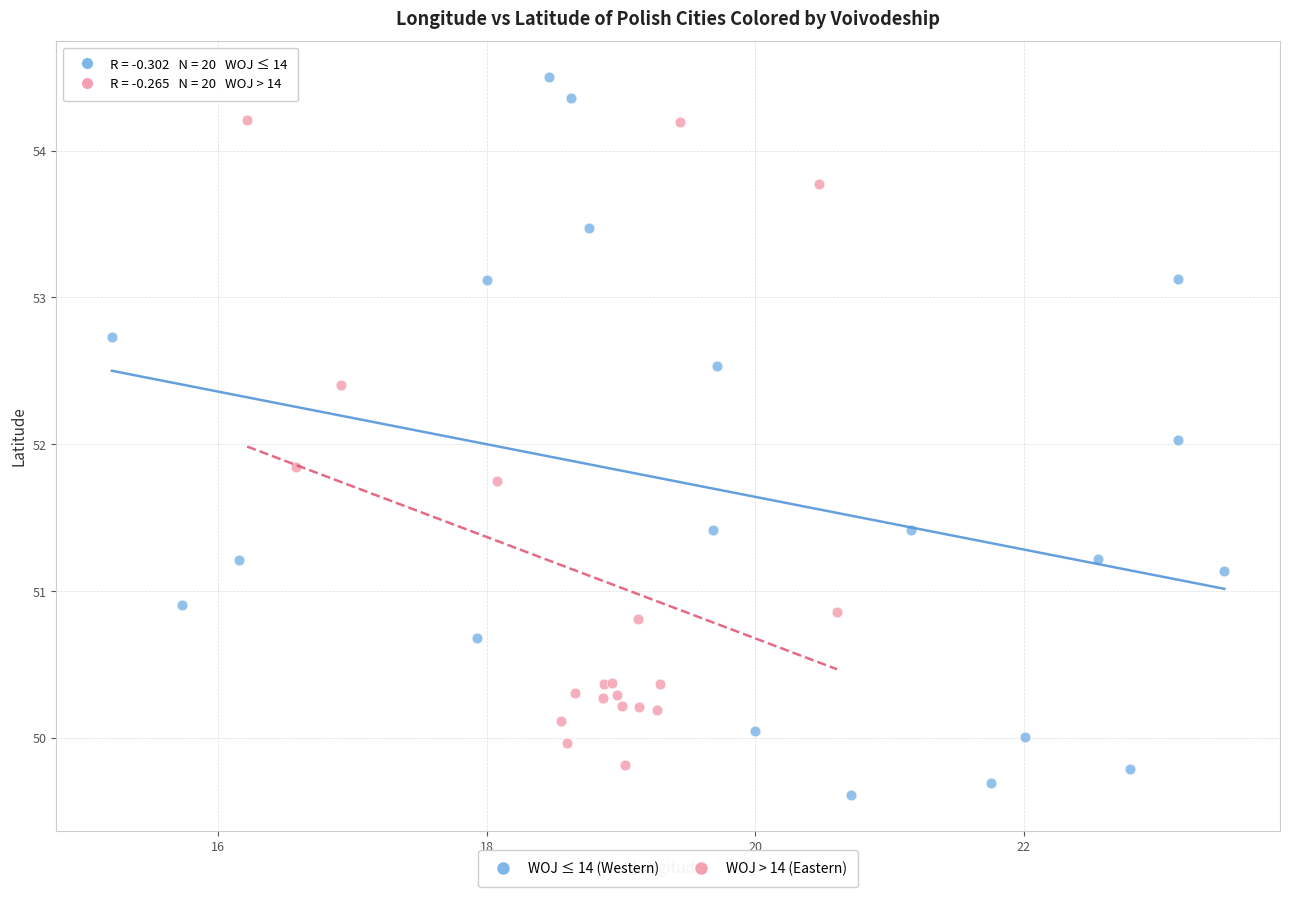

Which series has the largest Y range (max minus min)?

WOJ ≤ 14 (Western)